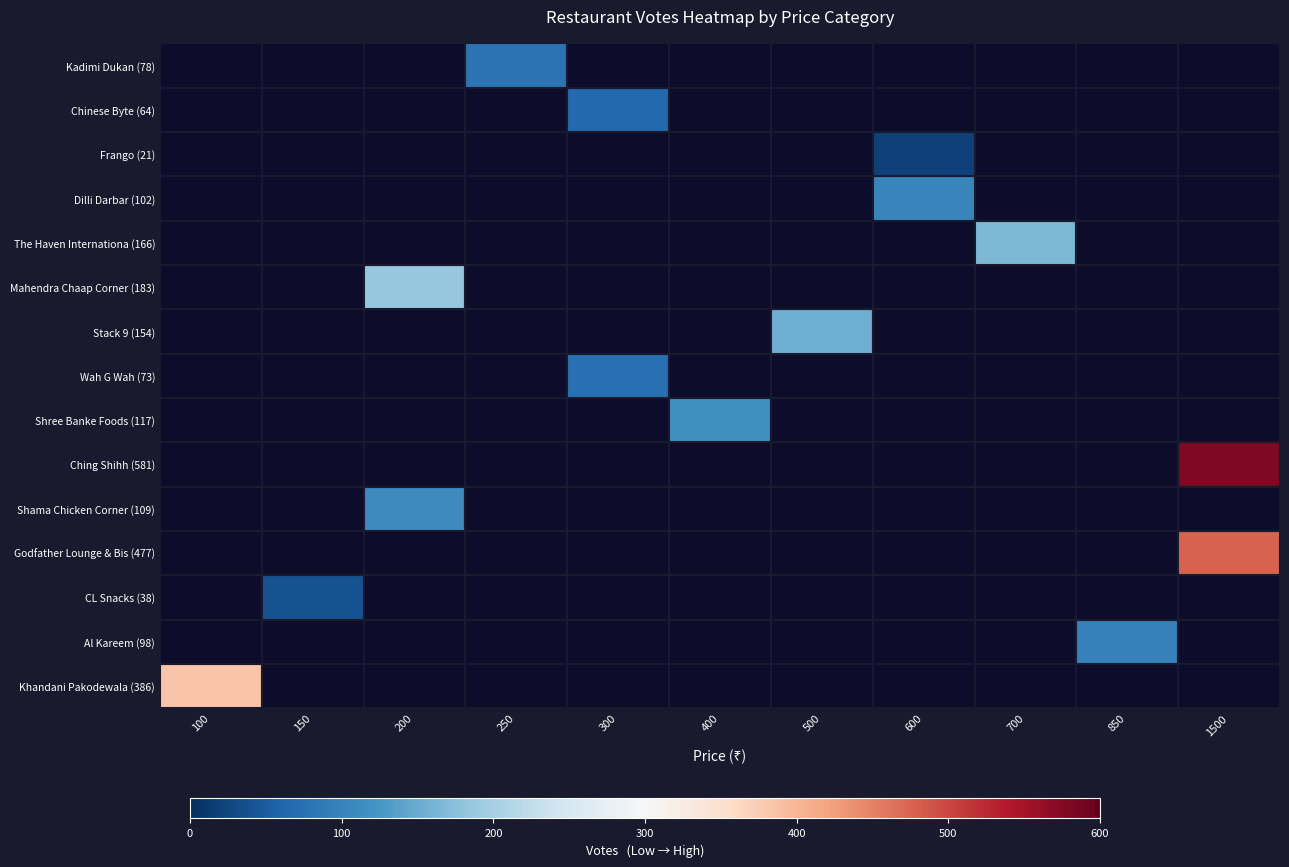

Rank the series at 500 from lowest to highest value.

Kadimi Dukan (78), Chinese Byte (64), Frango (21), Dilli Darbar (102), The Haven Internationa (166), Mahendra Chaap Corner (183), Stack 9 (154), Wah G Wah (73), Shree Banke Foods (117), Ching Shihh (581), Shama Chicken Corner (109), Godfather Lounge & Bis (477), CL Snacks (38), Al Kareem (98), Khandani Pakodewala (386)